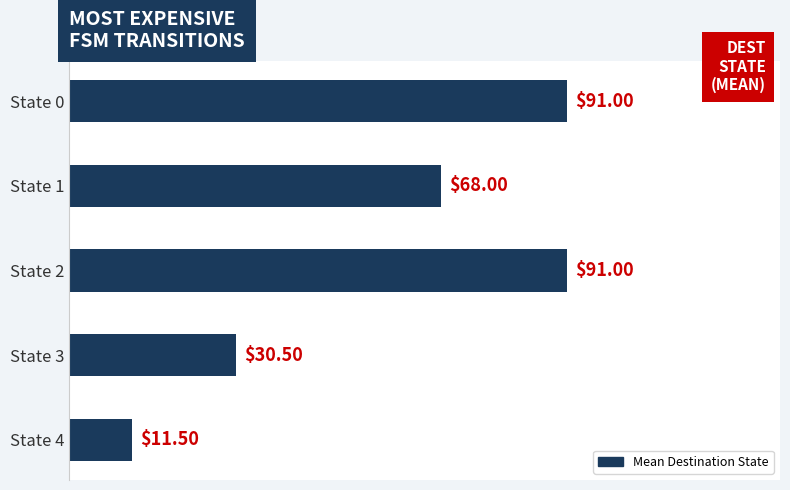

What is the smallest value displayed?

11.5